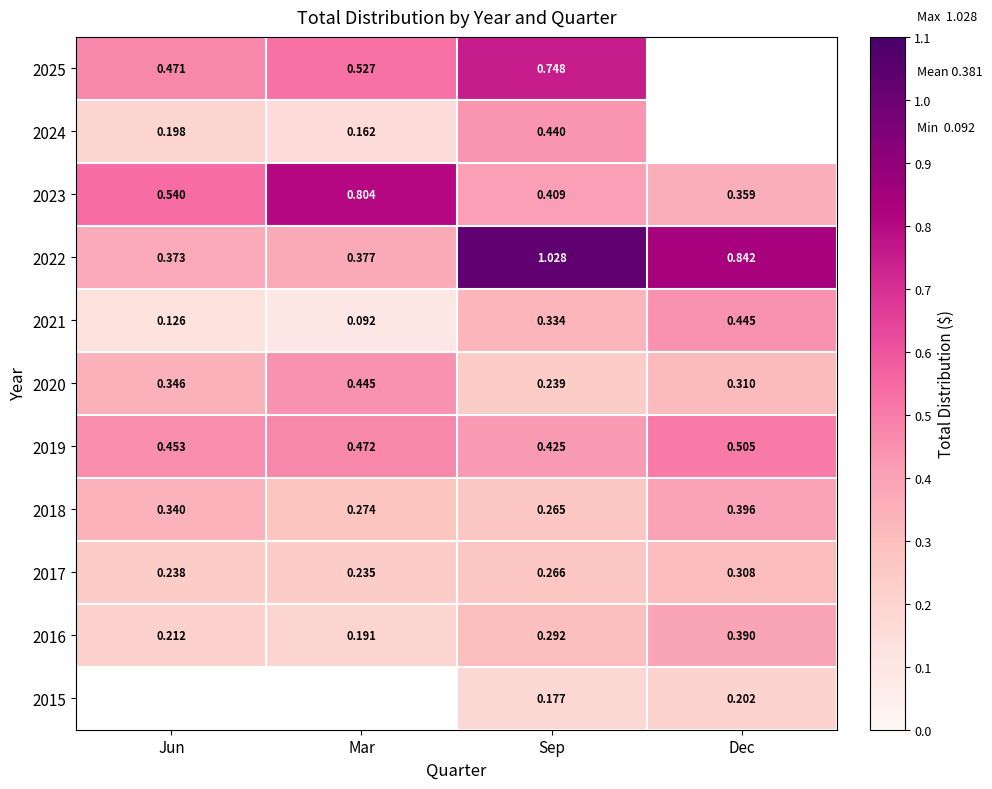

List the labels in order of 2017 value, smallest first.

Mar, Jun, Sep, Dec